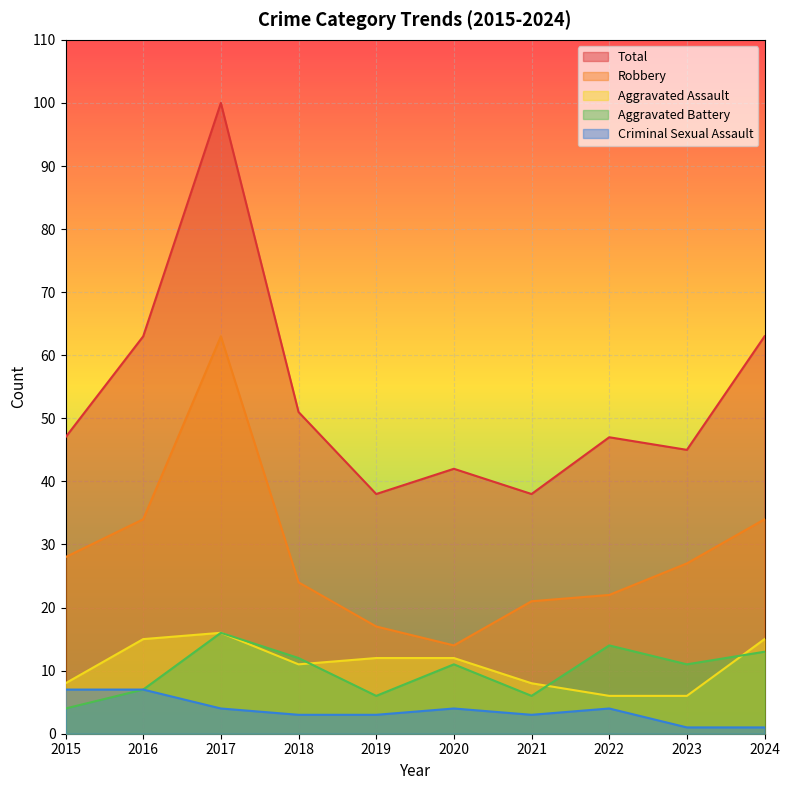

List the labels in order of Aggravated Battery value, largest first.

2017, 2022, 2024, 2018, 2020, 2023, 2016, 2019, 2021, 2015